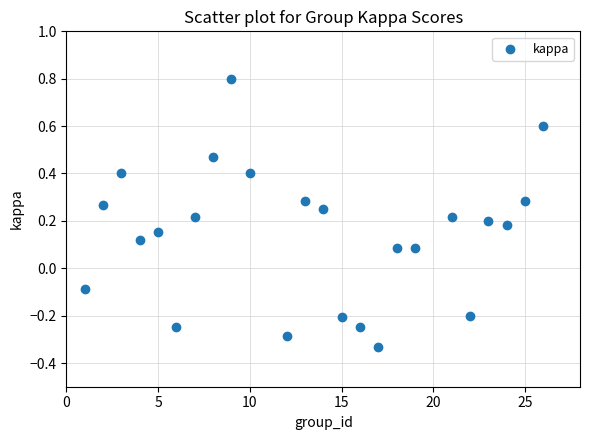

What is the range of X values (max minus min)?

25.0